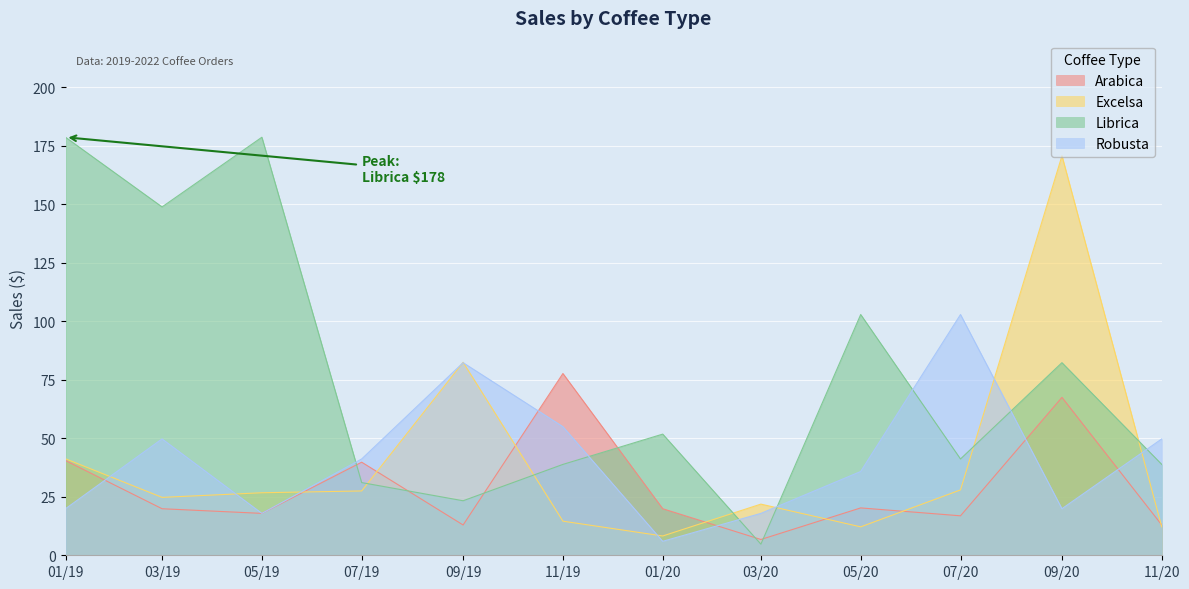

What is the average value of the Arabica series?

29.4